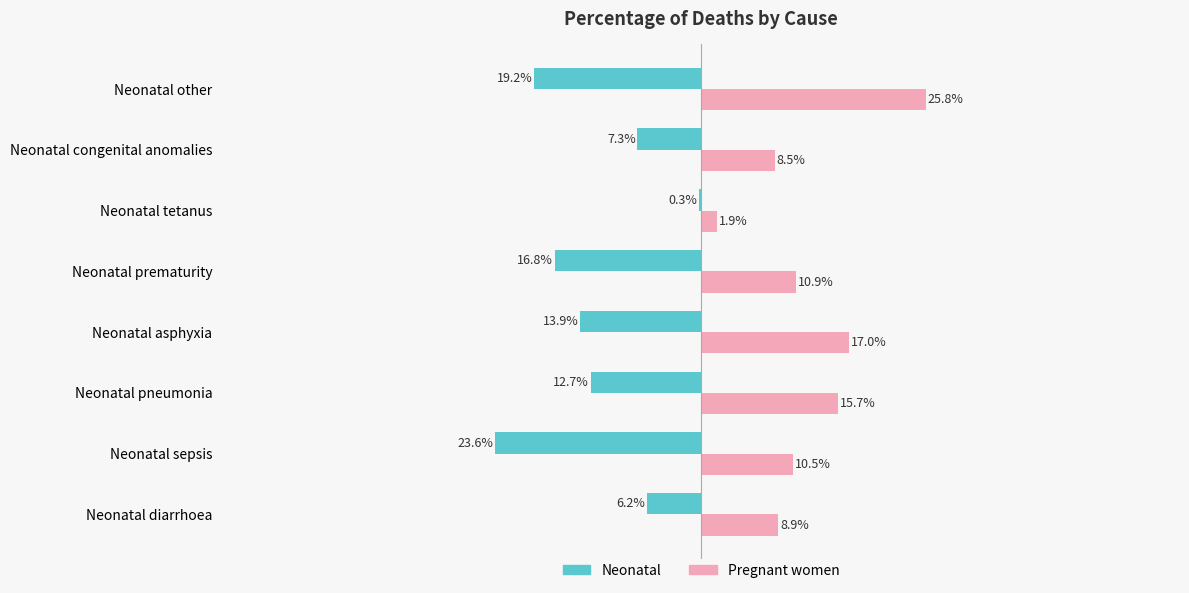

List the labels in order of Pregnant women value, largest first.

Neonatal other, Neonatal asphyxia, Neonatal pneumonia, Neonatal prematurity, Neonatal sepsis, Neonatal diarrhoea, Neonatal congenital anomalies, Neonatal tetanus